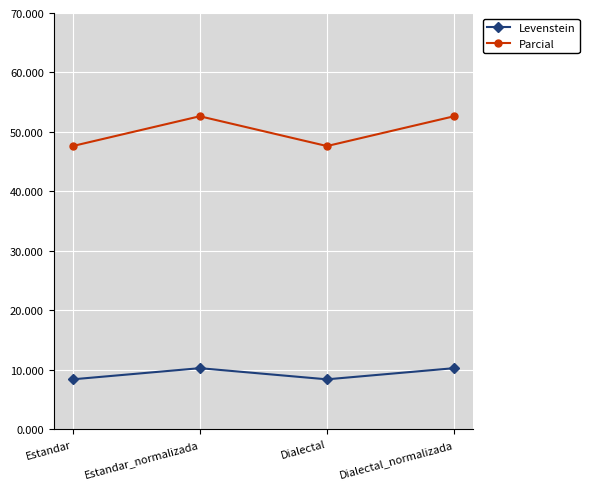

What value does the Levenstein series have at Estandar_normalizada?

10.3